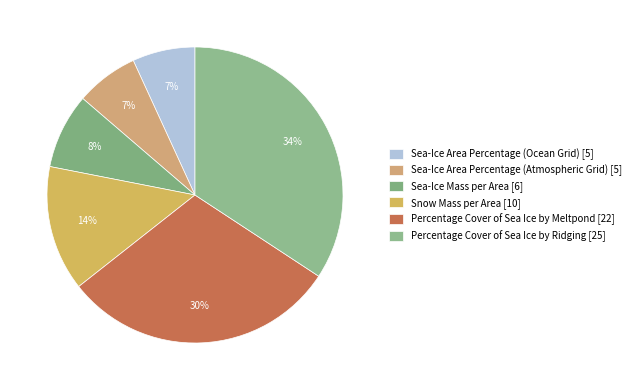

Rank the categories by value from highest to lowest.

Percentage Cover of Sea Ice by Ridging, Percentage Cover of Sea Ice by Meltpond, Snow Mass per Area, Sea-Ice Mass per Area, Sea-Ice Area Percentage (Ocean Grid), Sea-Ice Area Percentage (Atmospheric Grid)